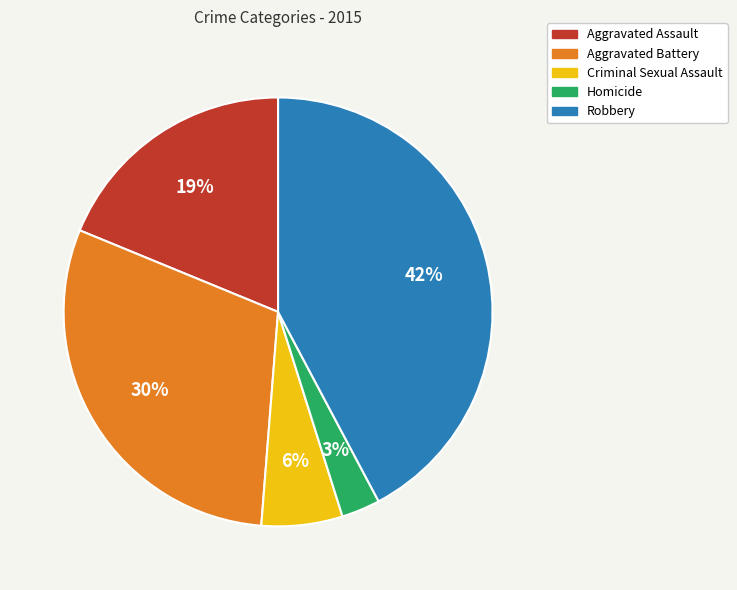

Approximately how many times larger is the value at Robbery compared to Aggravated Battery?

1.4